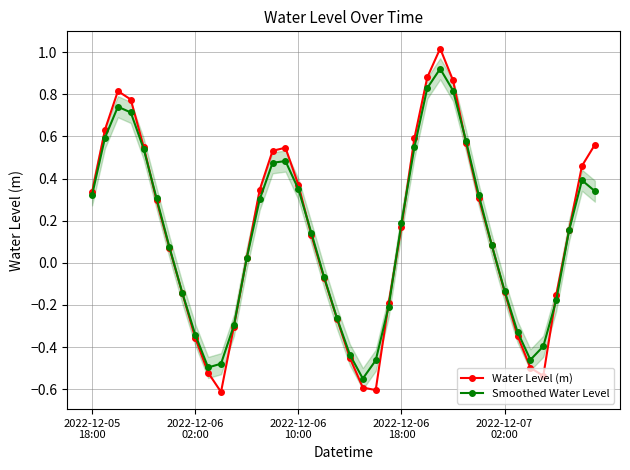

In Water Level (m), how many points are lower than both neighbors (excluding endpoints)?

3